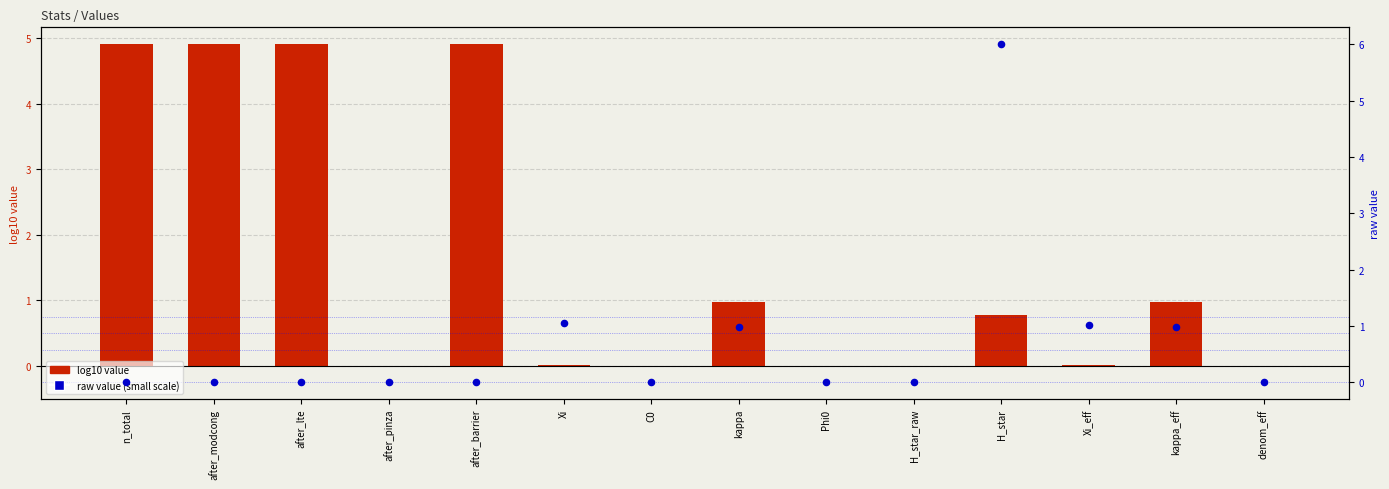

At how many categories does at least one series exceed 0?

10